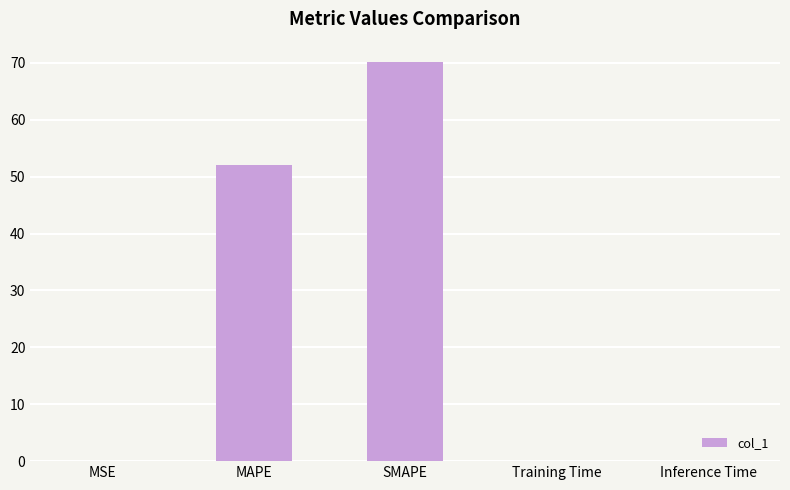

What is the sum of all values?

122.3